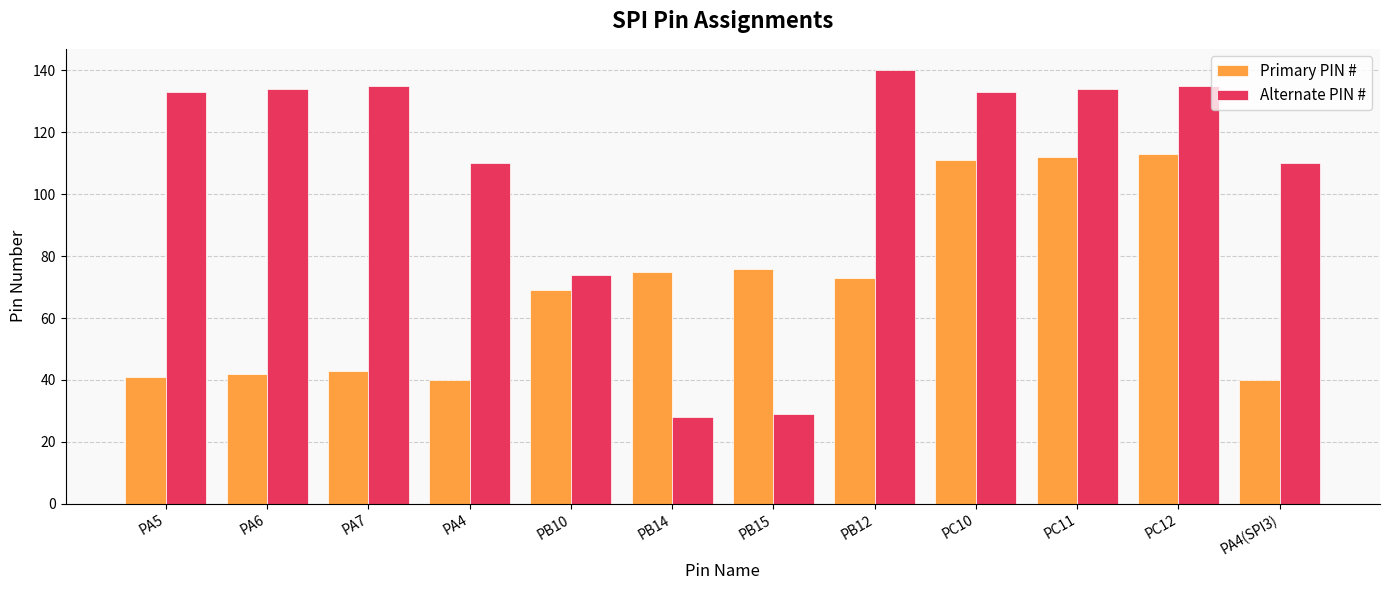

Between PA7 and PC11, which series saw the biggest shift?

Primary PIN #